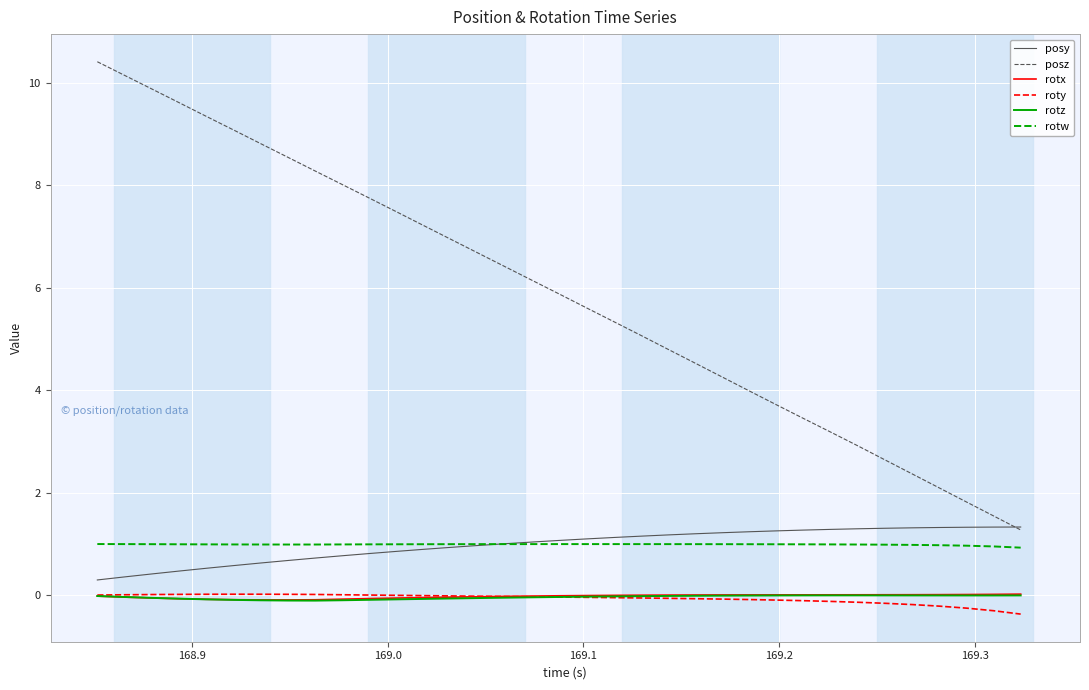

What is the maximum value for rotw?

1.0